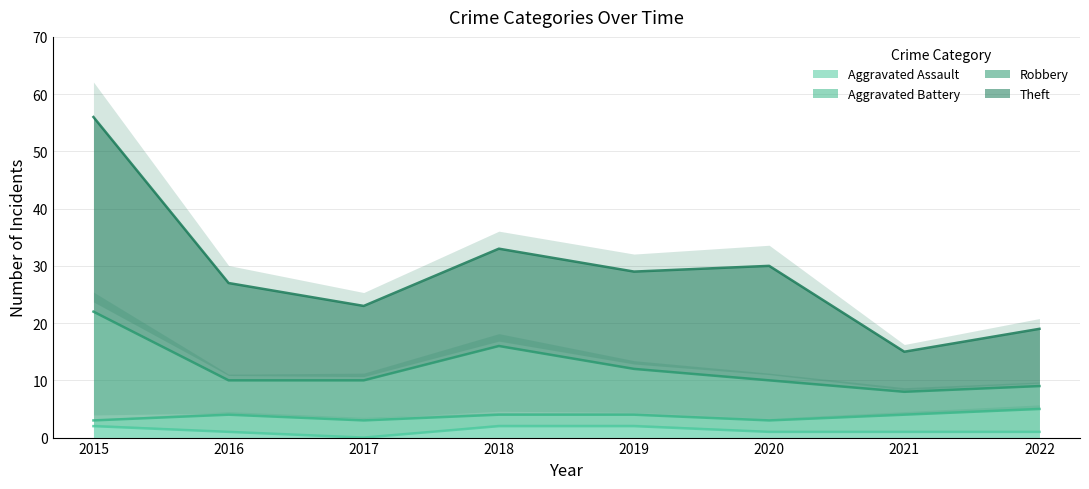

Which has a higher value, 2020 or 2017?

2020